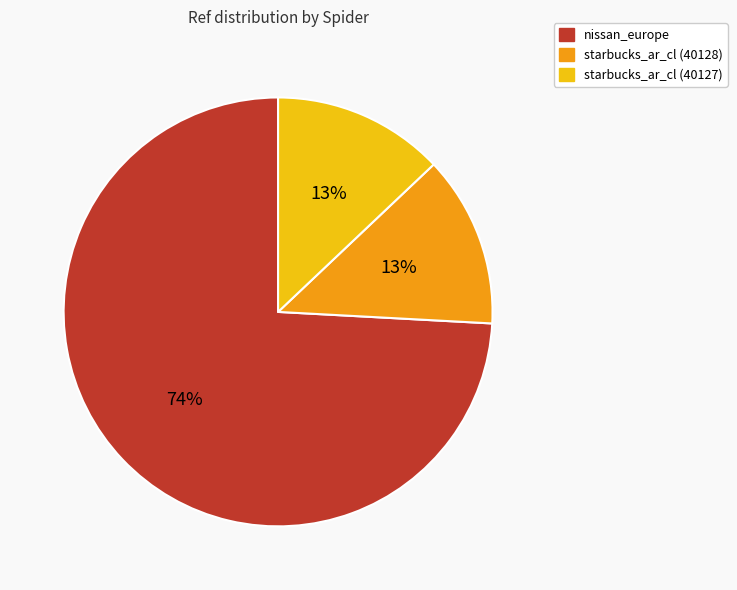

What is the ratio of the value at nissan_europe to the value at starbucks_ar_cl (40128)?

5.7